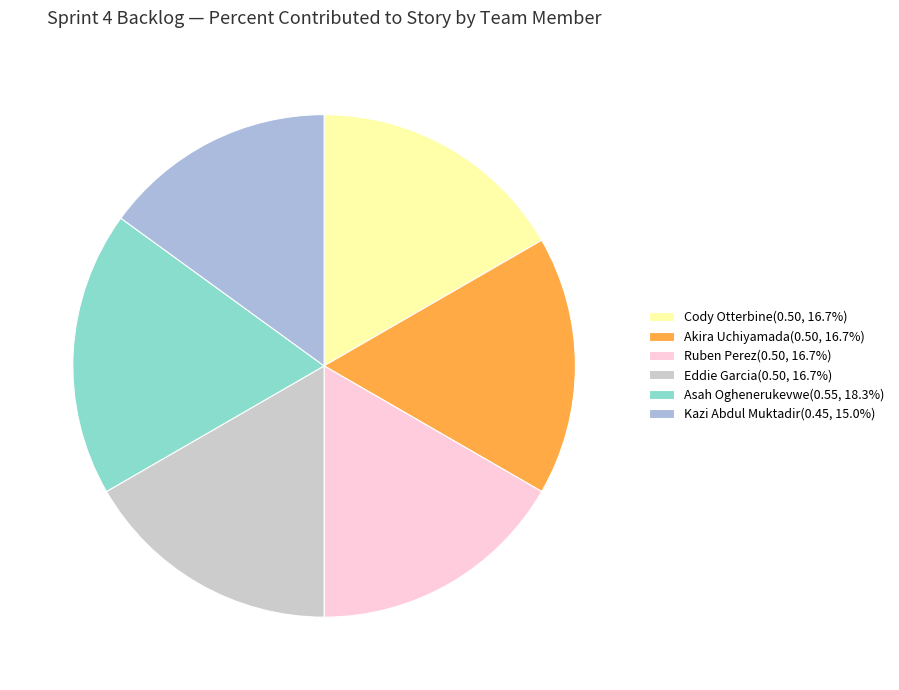

Do Asah Oghenerukevwe(0.55, 18.3%) and Cody Otterbine(0.50, 16.7%) together represent more than half of the pie?

No